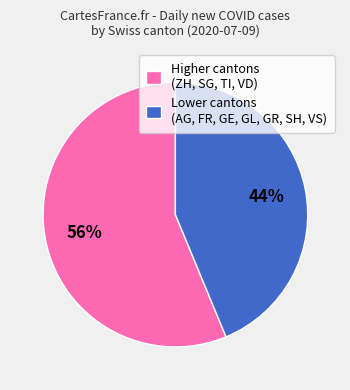

Which category has the biggest portion of the pie?

Higher cantons (ZH, SG, TI, VD)